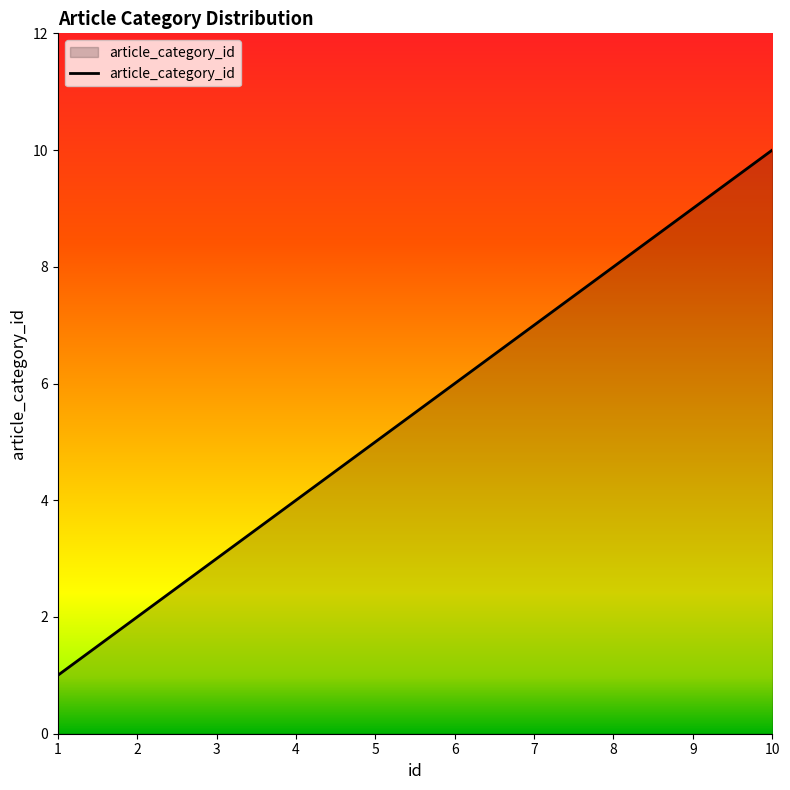

At which label is the value closest to 5?

5